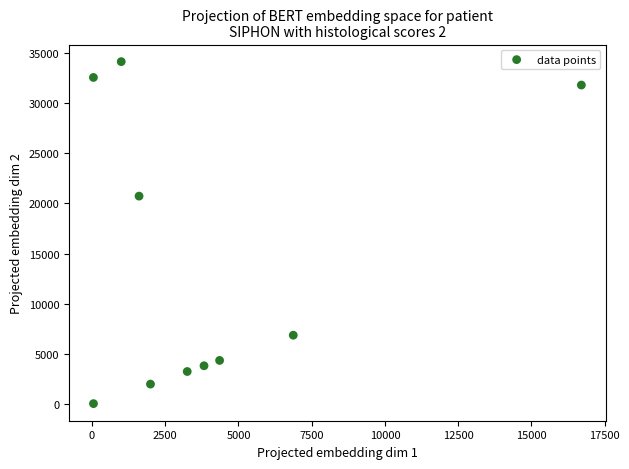

What Y value in the scatter plot is closest to 17094?

20734